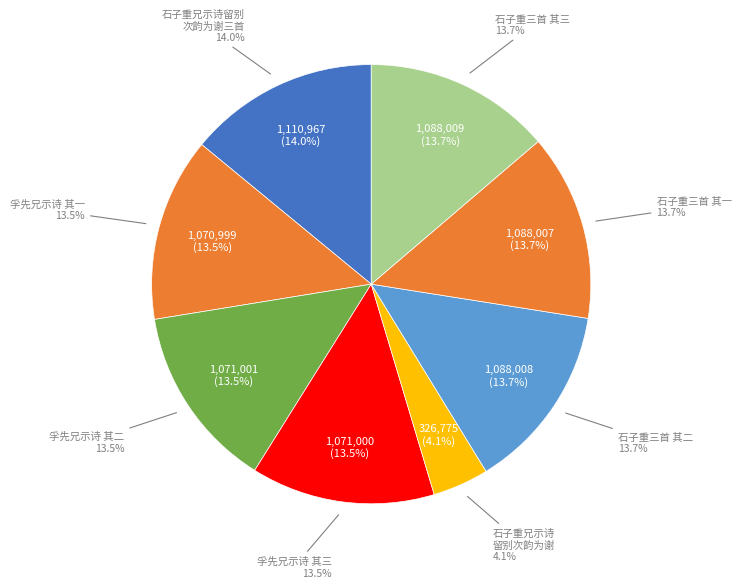

Rank the categories by value from highest to lowest.

石子重兄示诗留别次韵为谢三首, 石子重兄示诗留别次韵为谢三首 其三, 石子重兄示诗留别次韵为谢三首 其二, 石子重兄示诗留别次韵为谢三首 其一, 孚先兄示诗颇怀愤悱且有杜门不出之誓连日病目不能答今小愈因成三绝句奉寄以广其意 其二, 孚先兄示诗颇怀愤悱且有杜门不出之誓连日病目不能答今小愈因成三绝句奉寄以广其意 其三, 孚先兄示诗颇怀愤悱且有杜门不出之誓连日病目不能答今小愈因成三绝句奉寄以广其意 其一, 石子重兄示诗留别次韵为谢